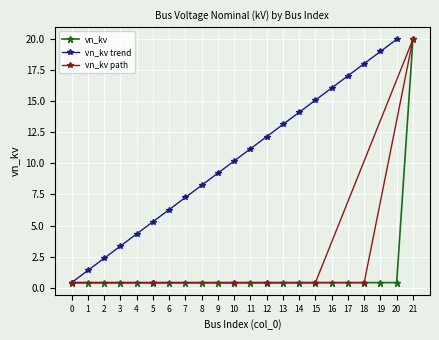

Reading left to right, transcribe all the data shown in this chart.

0=0.4	1=0.4	2=0.4	3=0.4	4=0.4	5=0.4	6=0.4	7=0.4	8=0.4	9=0.4	10=0.4	11=0.4	12=0.4	13=0.4	14=0.4	15=0.4	16=0.4	17=0.4	18=0.4	19=0.4	20=0.4	21=20.0